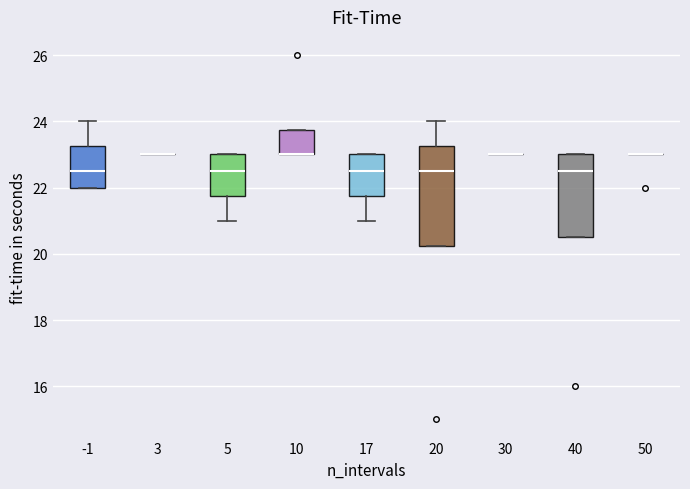

Reading left to right, read every box against the y-axis: the position of its median line, the range the box covers, and the ends of its whiskers. The values are not printed on the chart, so give them approximately, as read against the axis.

-1: median 22.6, box 22.0 to 23.2, whiskers 22.0 to 24.0
3: box collapsed to a line at 23.0, whiskers 23.0 to 23.0
5: median 22.6, box 21.8 to 23.0, whiskers 21.0 to 23.0
10: median 23.0 (drawn on the box's lower edge), box 23.0 to 23.8, whiskers 23.0 to 23.8
17: median 22.6, box 21.8 to 23.0, whiskers 21.0 to 23.0
20: median 22.6, box 20.2 to 23.2, whiskers 20.2 to 24.0
30: box collapsed to a line at 23.0, whiskers 23.0 to 23.0
40: median 22.6, box 20.6 to 23.0, whiskers 20.6 to 23.0
50: box collapsed to a line at 23.0, whiskers 23.0 to 23.0